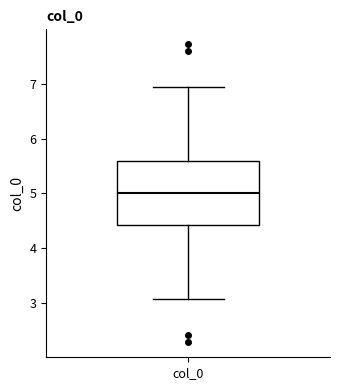

Read this box plot against the y-axis: the position of the median line, the range covered by the box, and the ends of both whiskers. The values are not printed on the chart, so give them approximately, as read against the axis.

median 5.0, box 4.4 to 5.6, whiskers 3.1 to 6.9